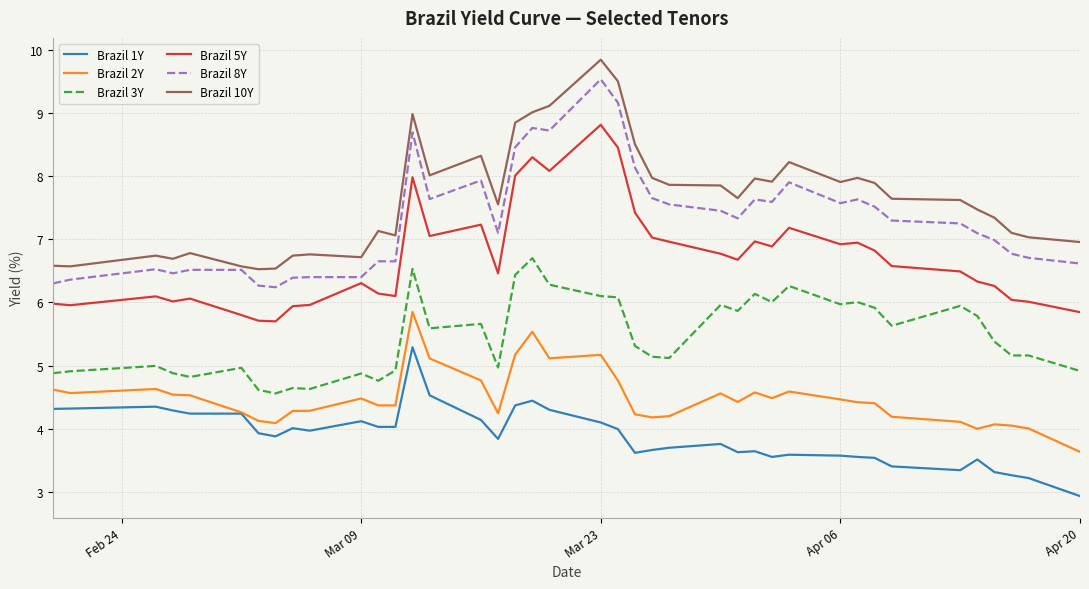

Does the chart display data point markers on the line(s)?

No